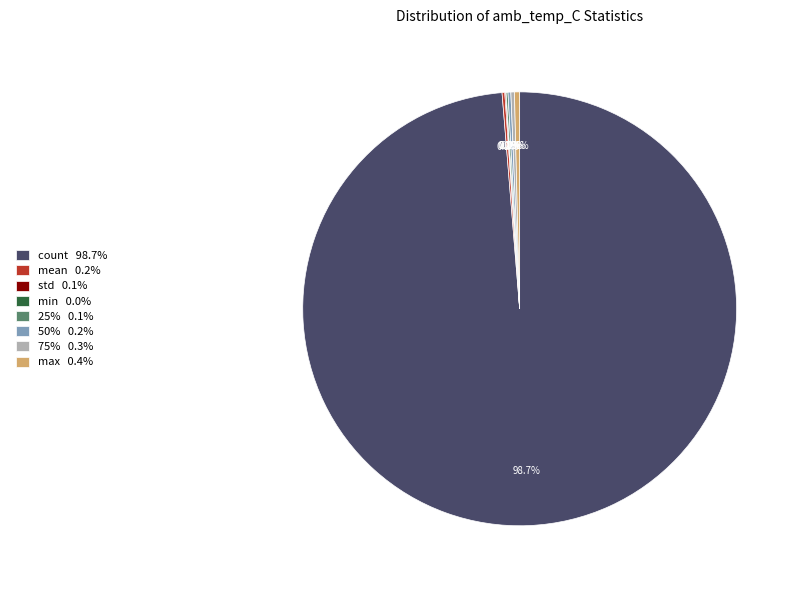

Is count 98.7% the majority of the pie?

Yes